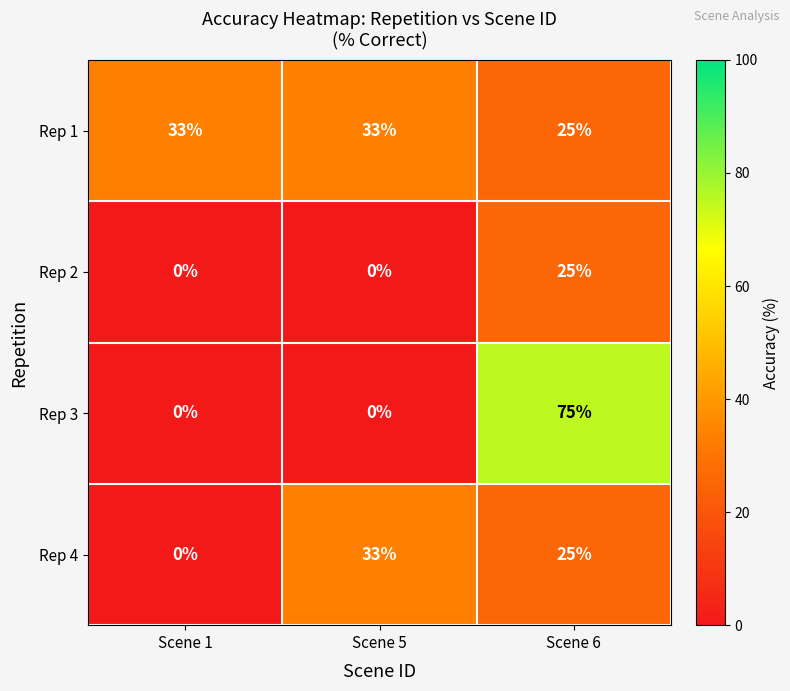

Count the Rep 4 values in the range 0 to 33.

3